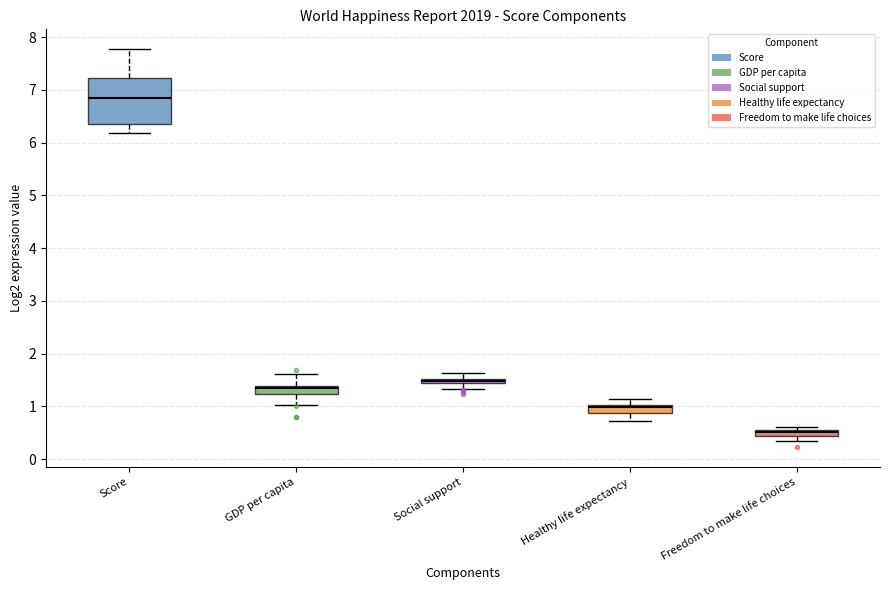

Which box's median line is the highest?

Score